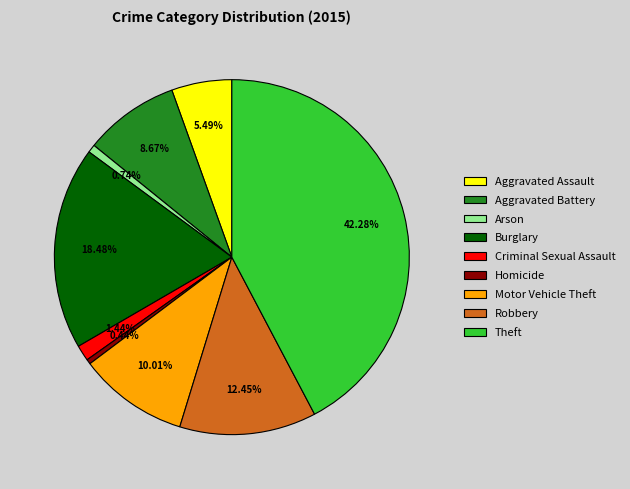

What percentage is NOT represented by Theft?

57.7%